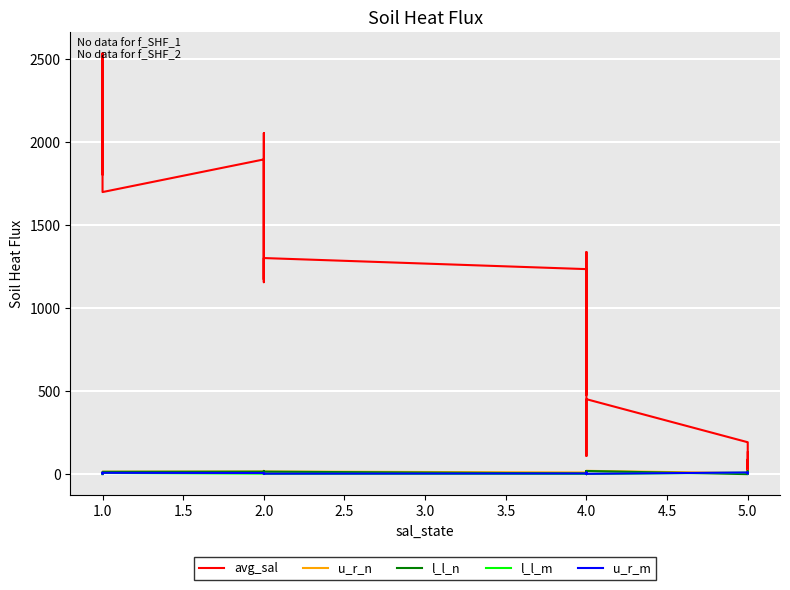

Which series has the largest total across all categories?

avg_sal